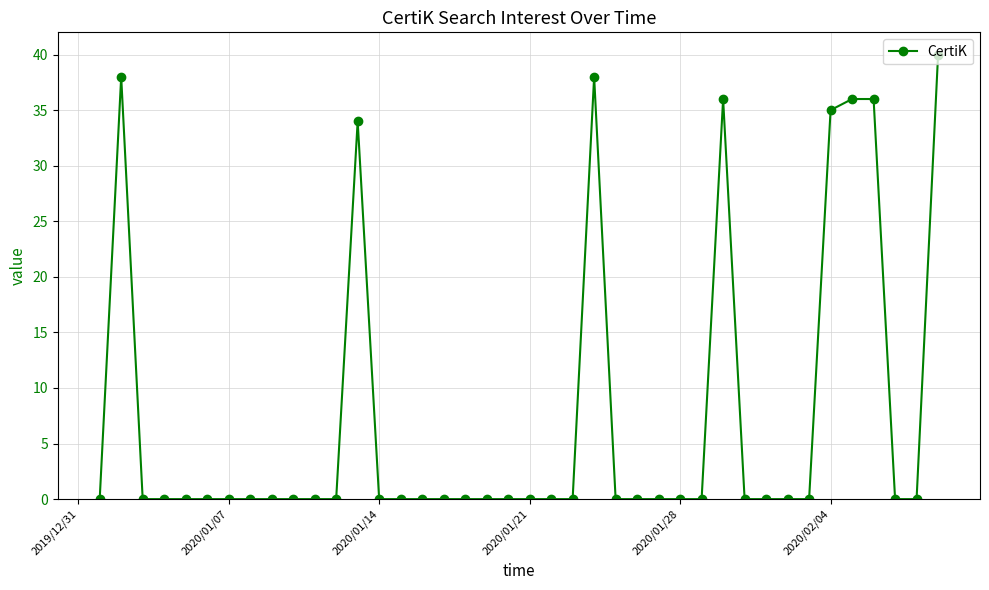

What is the difference between the second highest and minimum values?

38